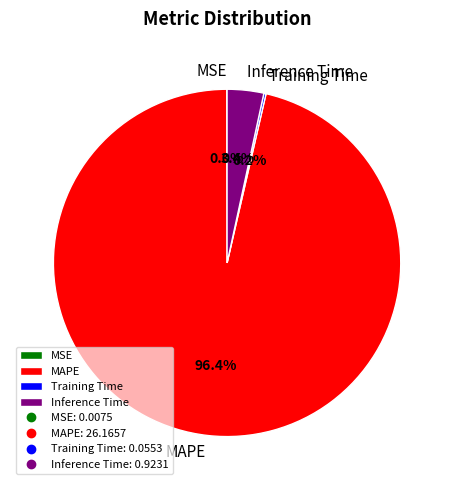

Which slice represents more than half of the pie?

MAPE